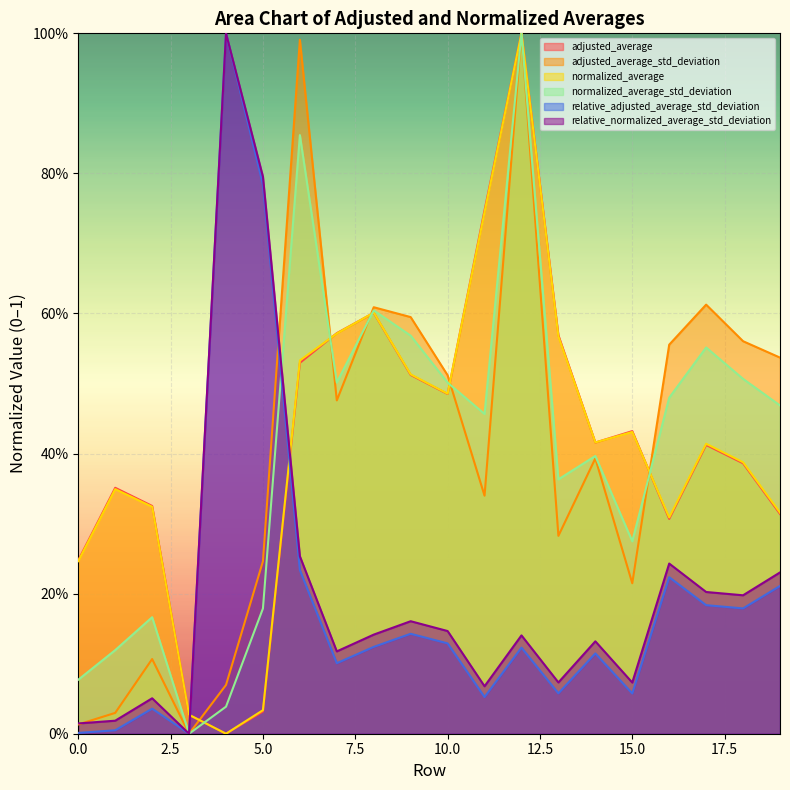

What is the maximum value shown in the chart?

1.0